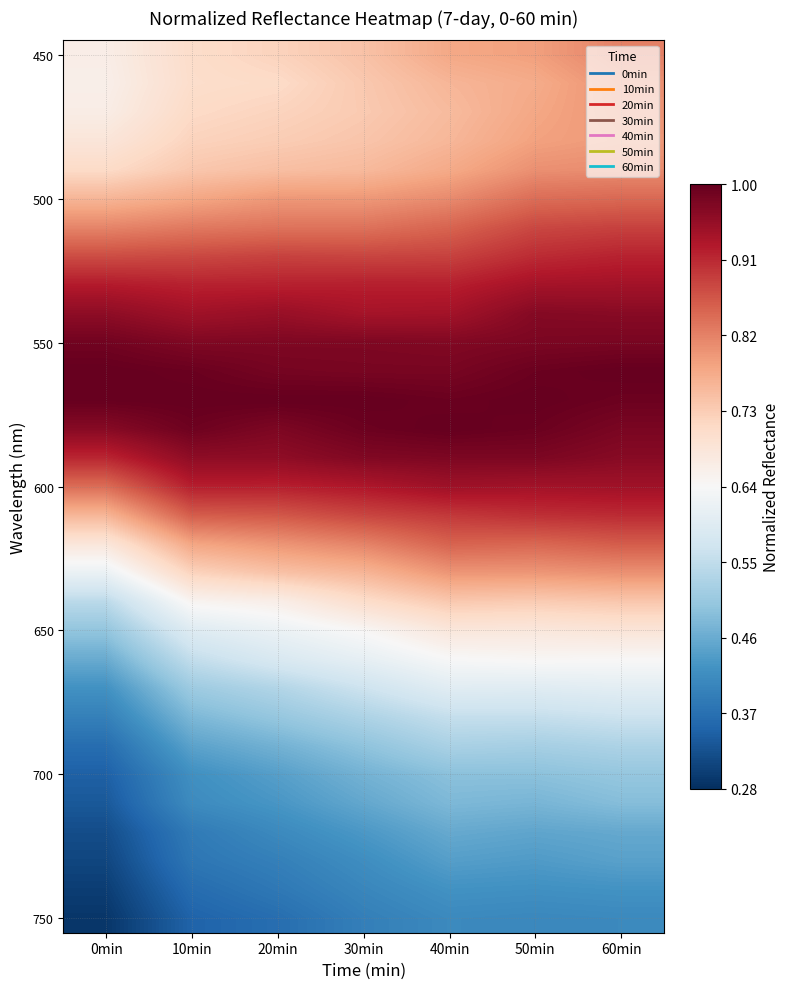

What is the total value across all series at 30min?

22.5